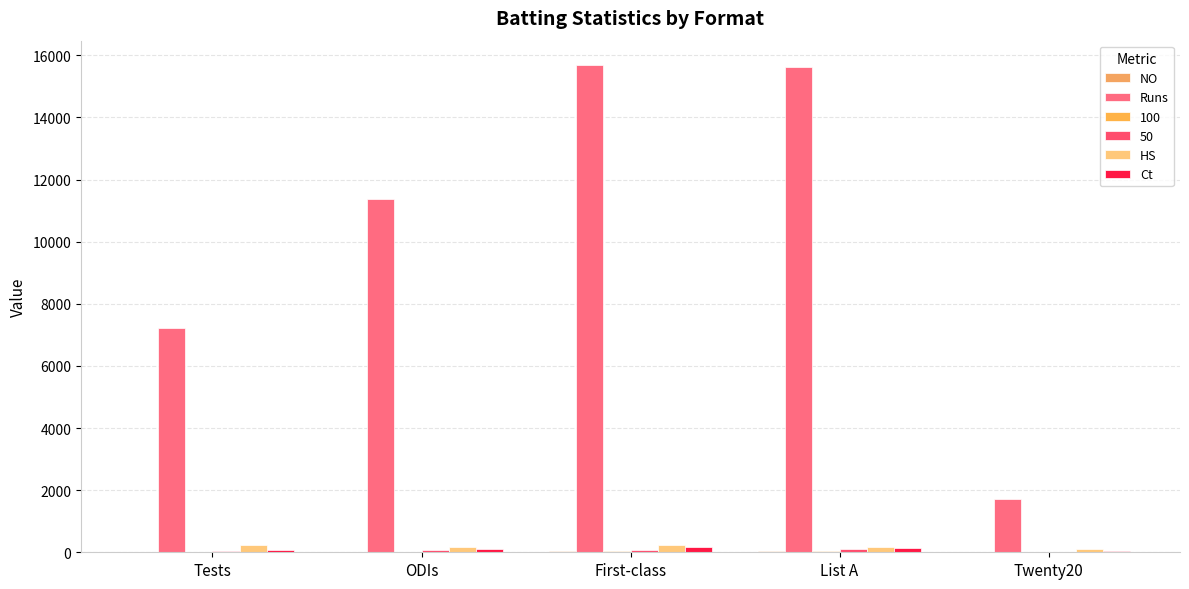

Where does the Ct series first go above 100?

First-class